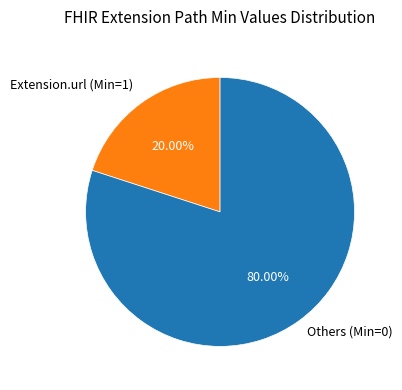

Which slice is the smallest?

Extension.url (Min=1)